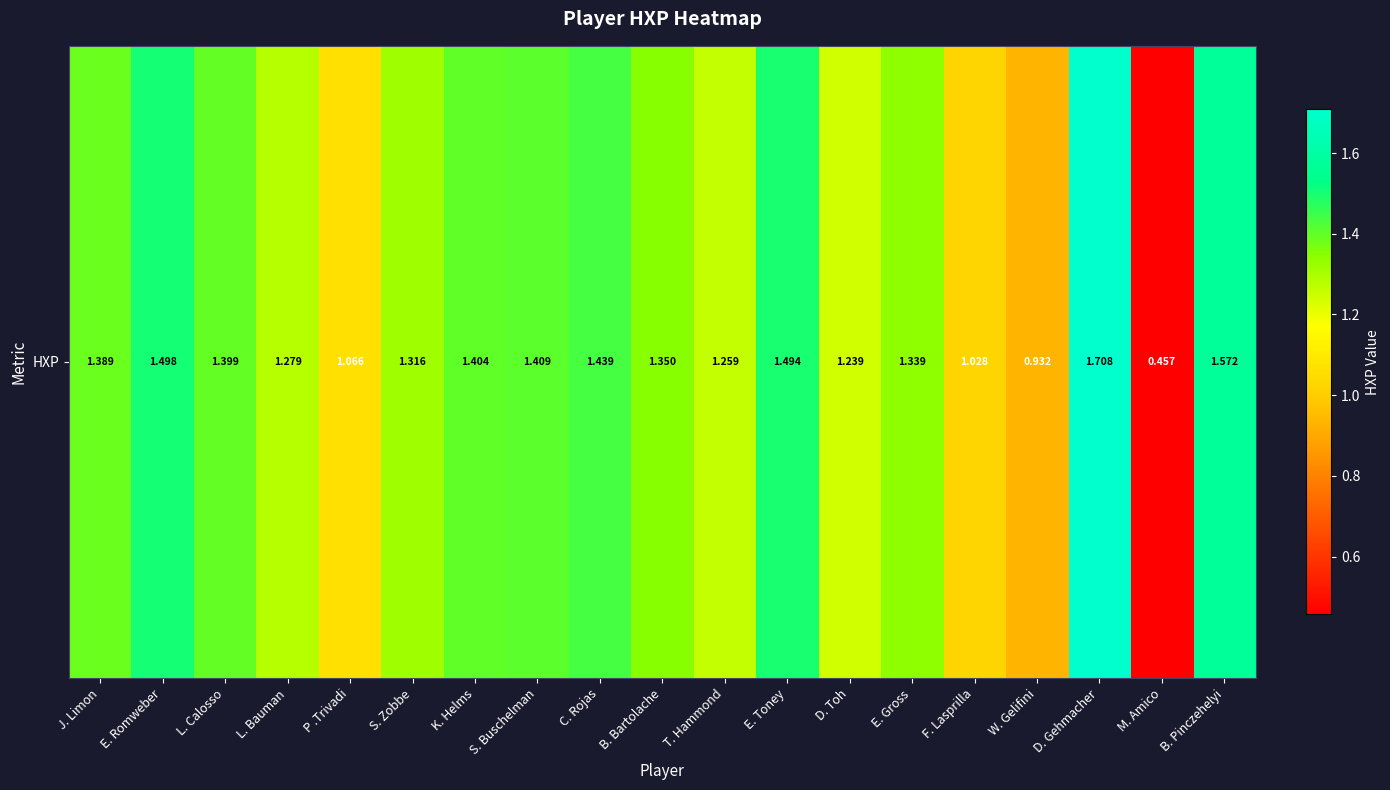

Read the value at K. Helms.

1.4